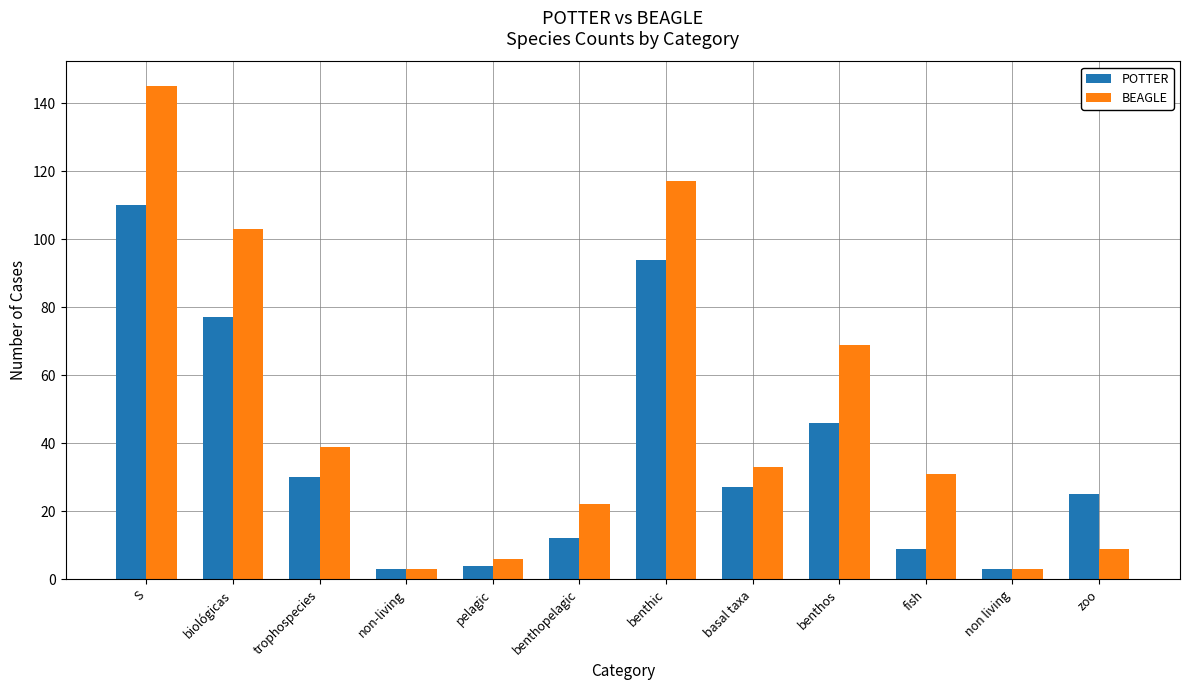

Rank the series at benthos from highest to lowest value.

BEAGLE, POTTER